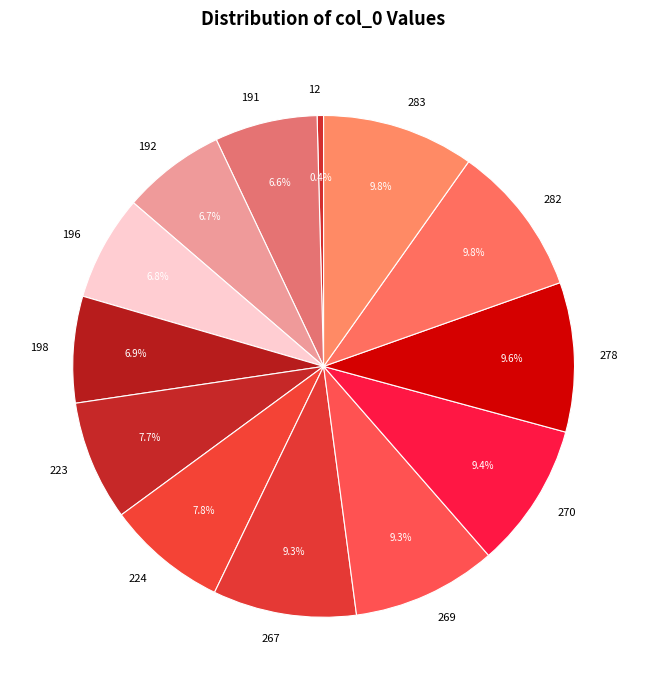

What percentage is the 223 slice, to the nearest percent?

8%